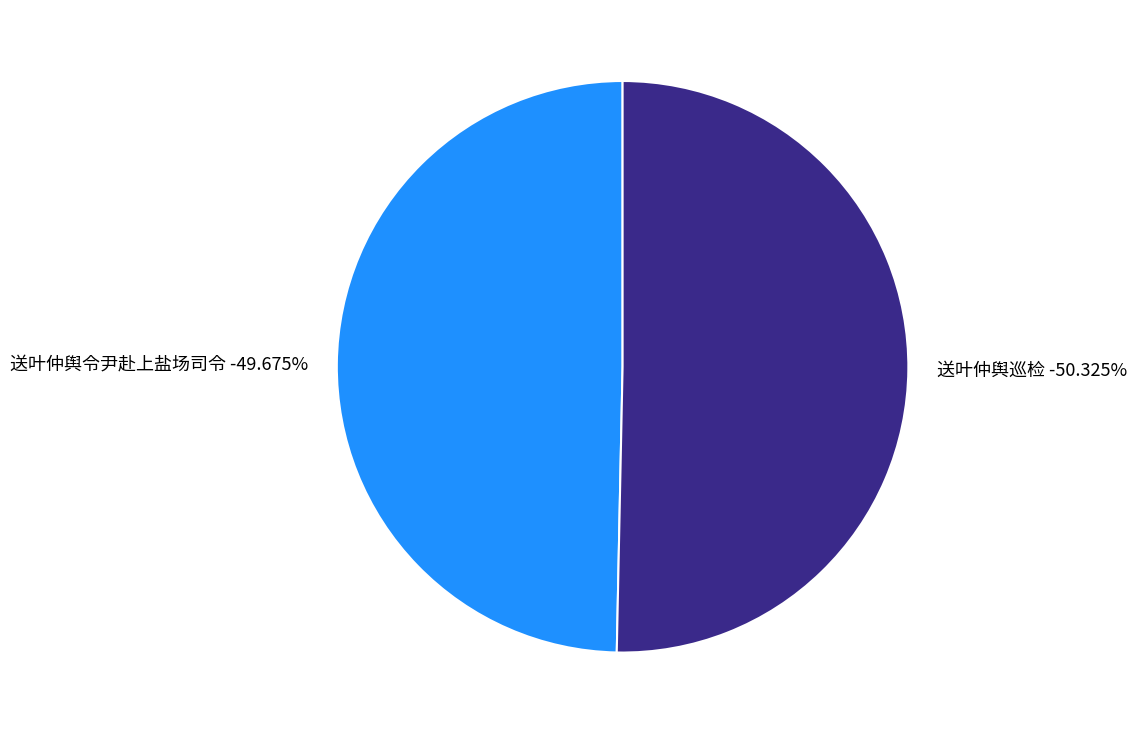

The 送叶仲舆令尹赴上盐场司令 slice represents 63% of the pie. True or false?

False